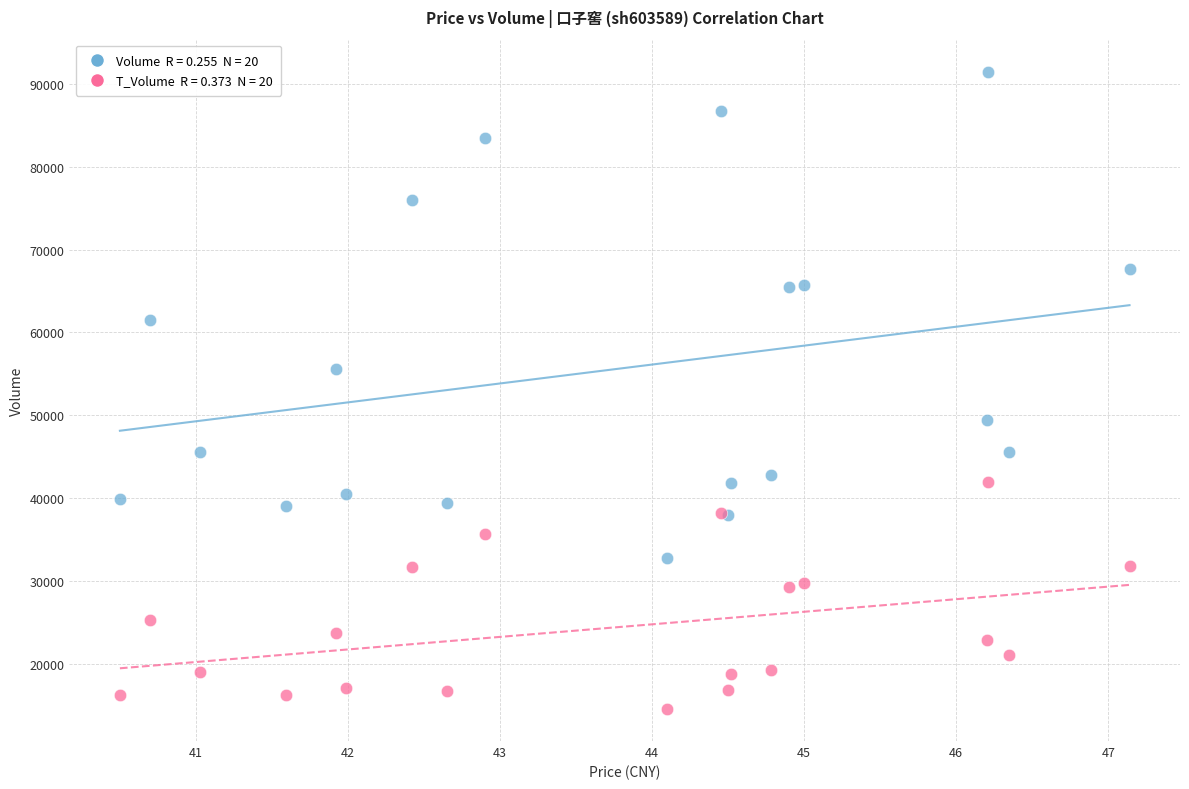

Across all series, what Y value is closest to 53009?

55641